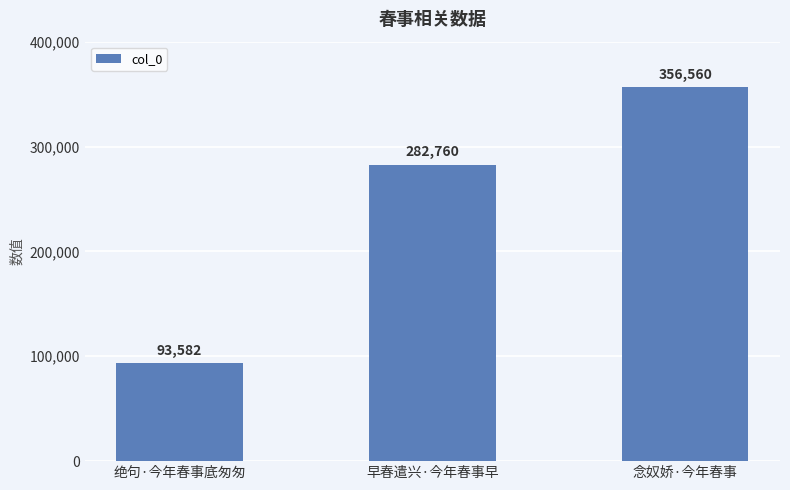

What is the value of the 2nd bar from the left?

282760